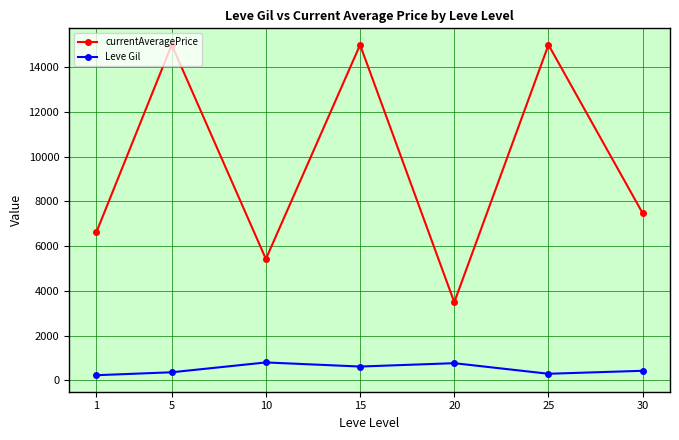

Which series has the widest spread of values?

currentAveragePrice